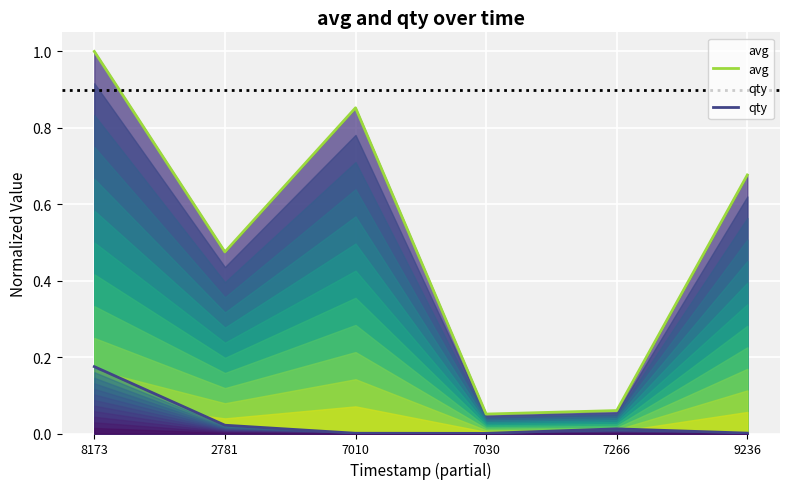

True or false: qty and avg cross at least once.

False